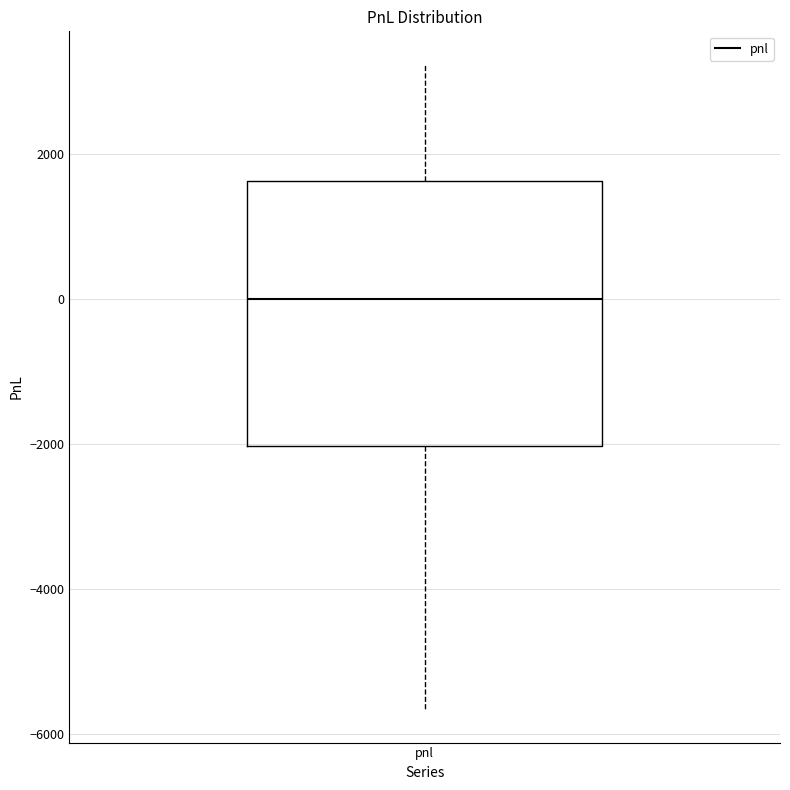

Transcribe this box plot: give where the median line is, the range the box spans, and where the two whiskers end, as read against the y-axis. The values are not printed on the chart, so give them approximately, as read against the axis.

median 0, box -2000 to 1600, whiskers -5600 to 3200